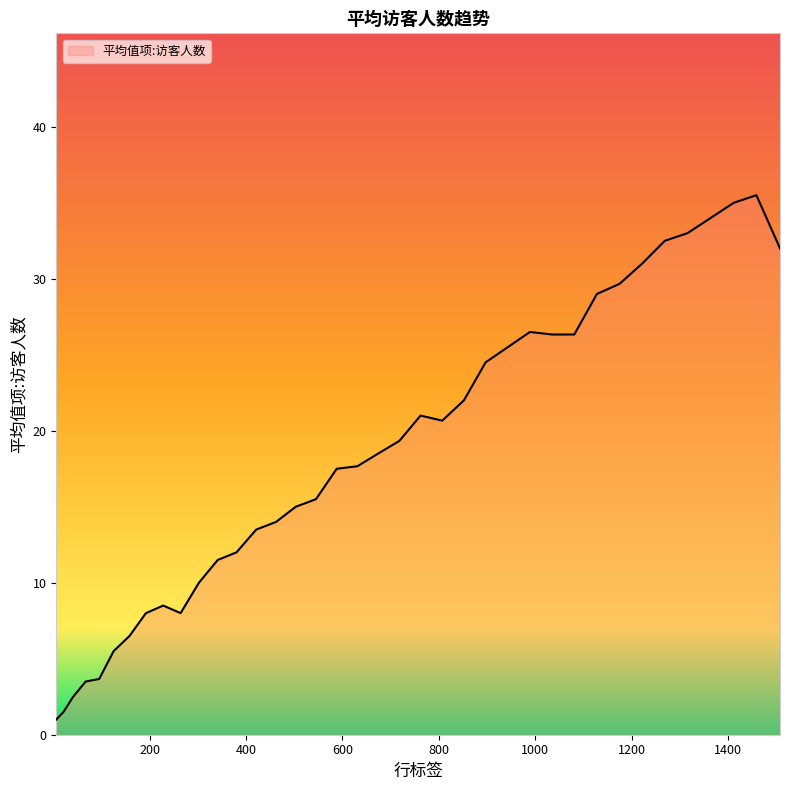

What is the maximum value shown in the chart?

35.5